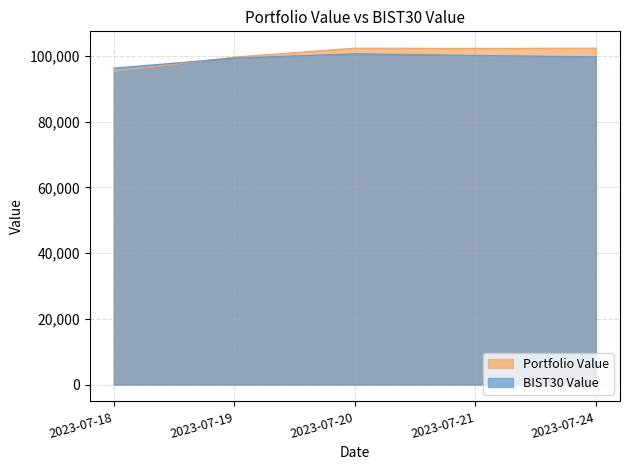

At which label is Portfolio Value closest to 98791?

2023-07-19